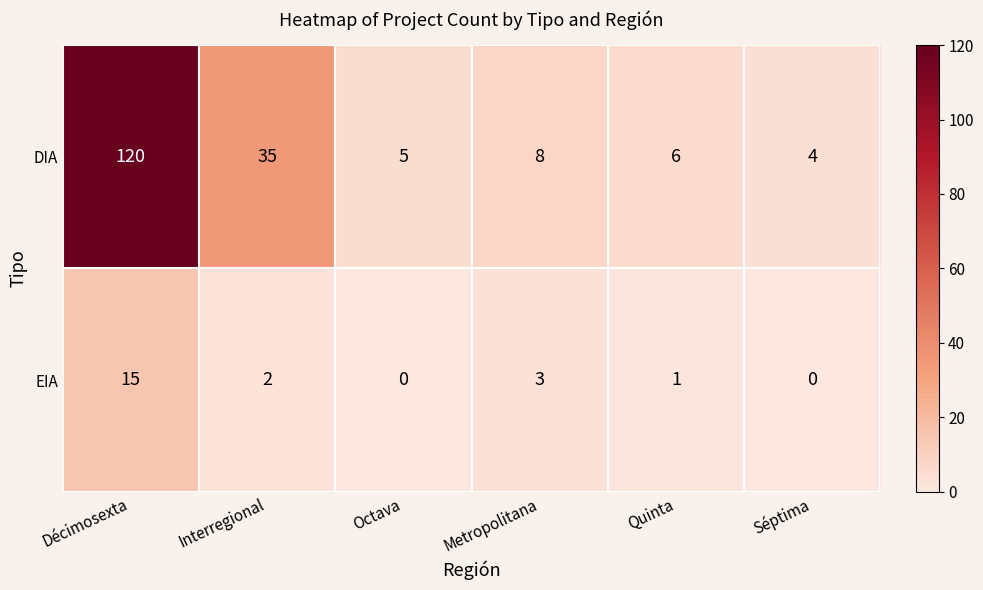

Which series changed the most between Quinta and Séptima?

DIA